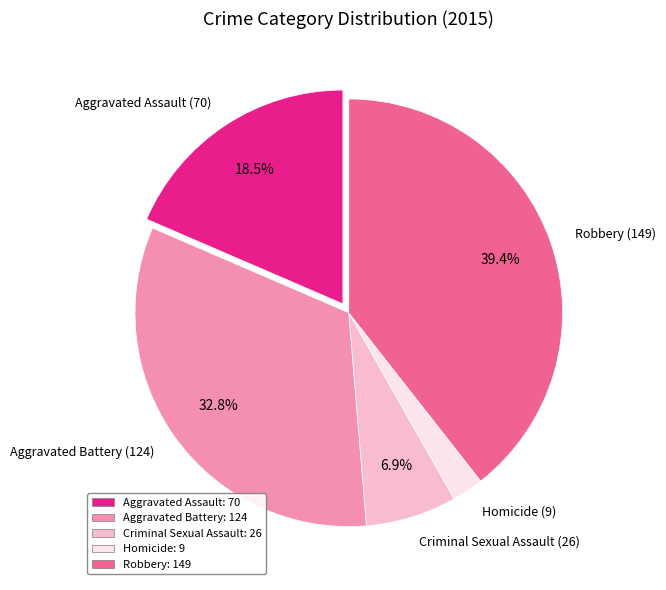

Count the number of slices in the pie.

5